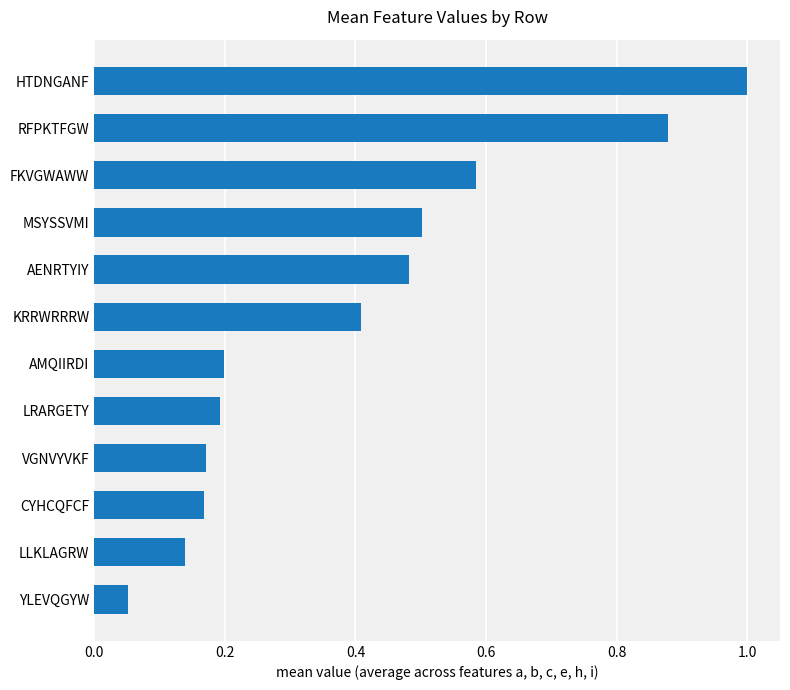

Are the bars horizontal?

Yes